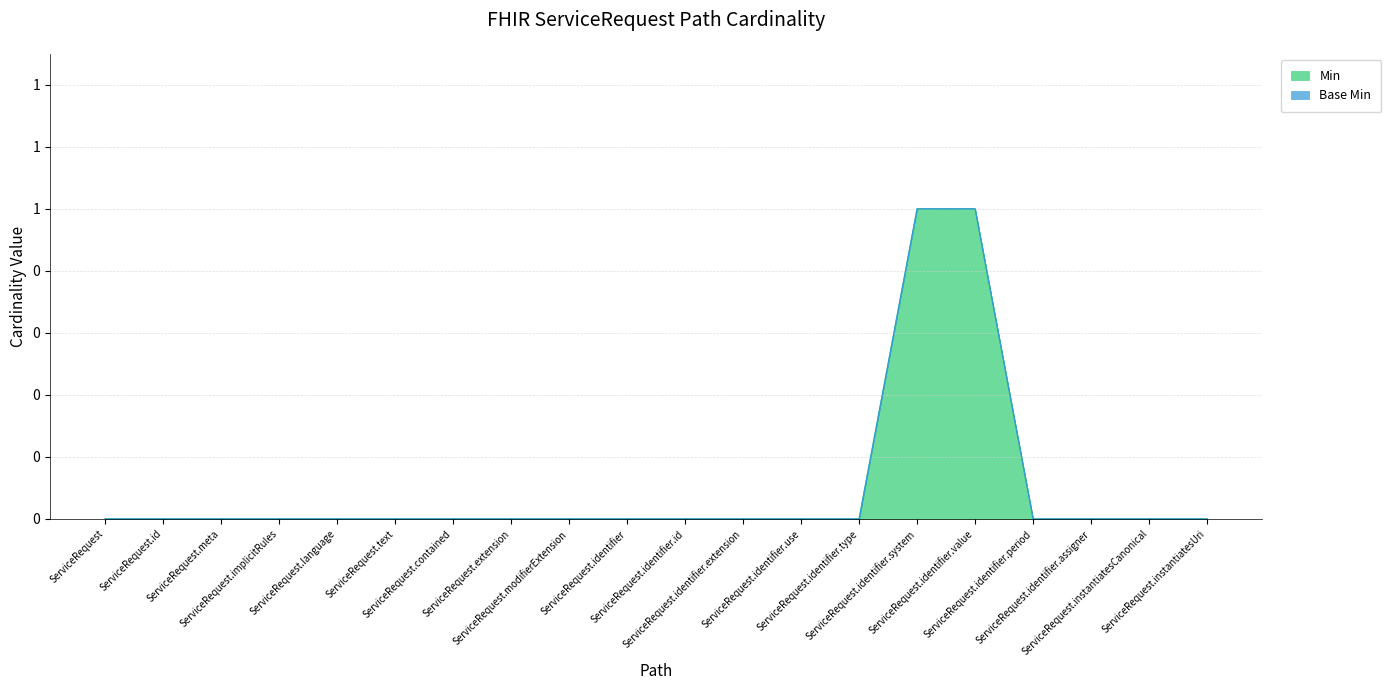

List the labels in order of value, smallest first.

ServiceRequest, ServiceRequest.id, ServiceRequest.meta, ServiceRequest.implicitRules, ServiceRequest.language, ServiceRequest.text, ServiceRequest.contained, ServiceRequest.extension, ServiceRequest.modifierExtension, ServiceRequest.identifier, ServiceRequest.identifier.id, ServiceRequest.identifier.extension, ServiceRequest.identifier.use, ServiceRequest.identifier.type, ServiceRequest.identifier.period, ServiceRequest.identifier.assigner, ServiceRequest.instantiatesCanonical, ServiceRequest.instantiatesUri, ServiceRequest.identifier.system, ServiceRequest.identifier.value